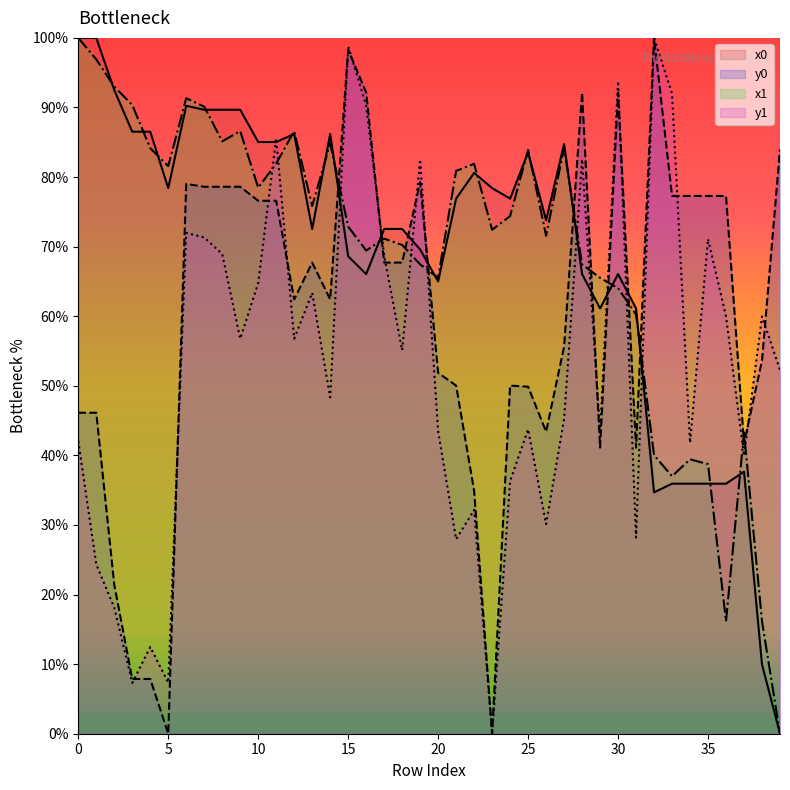

How many intersections are there between y1 and y0?

15